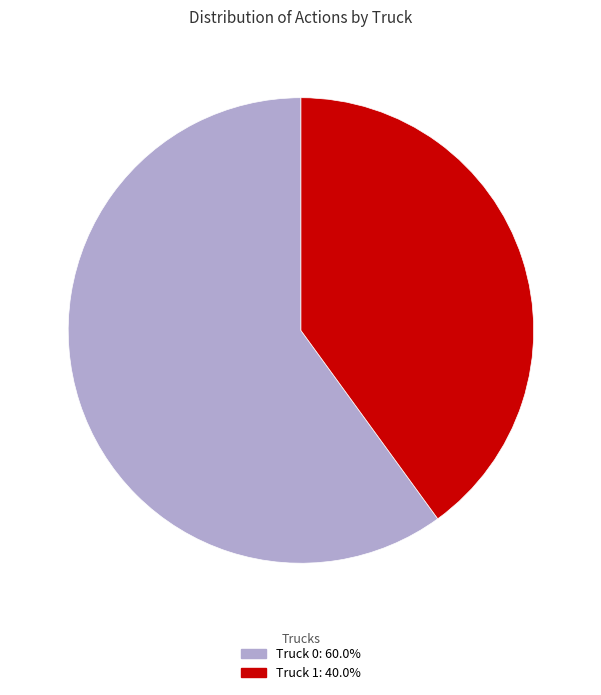

Combined, do Truck 1: 40.0% and Truck 0: 60.0% account for over 50%?

Yes